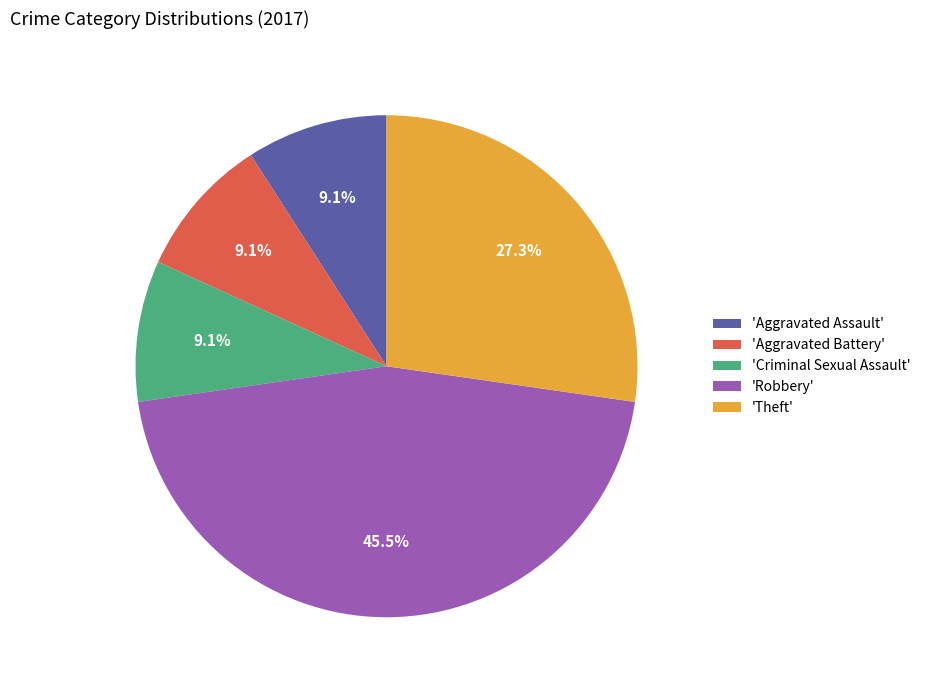

Which category has the biggest portion of the pie?

'Robbery'